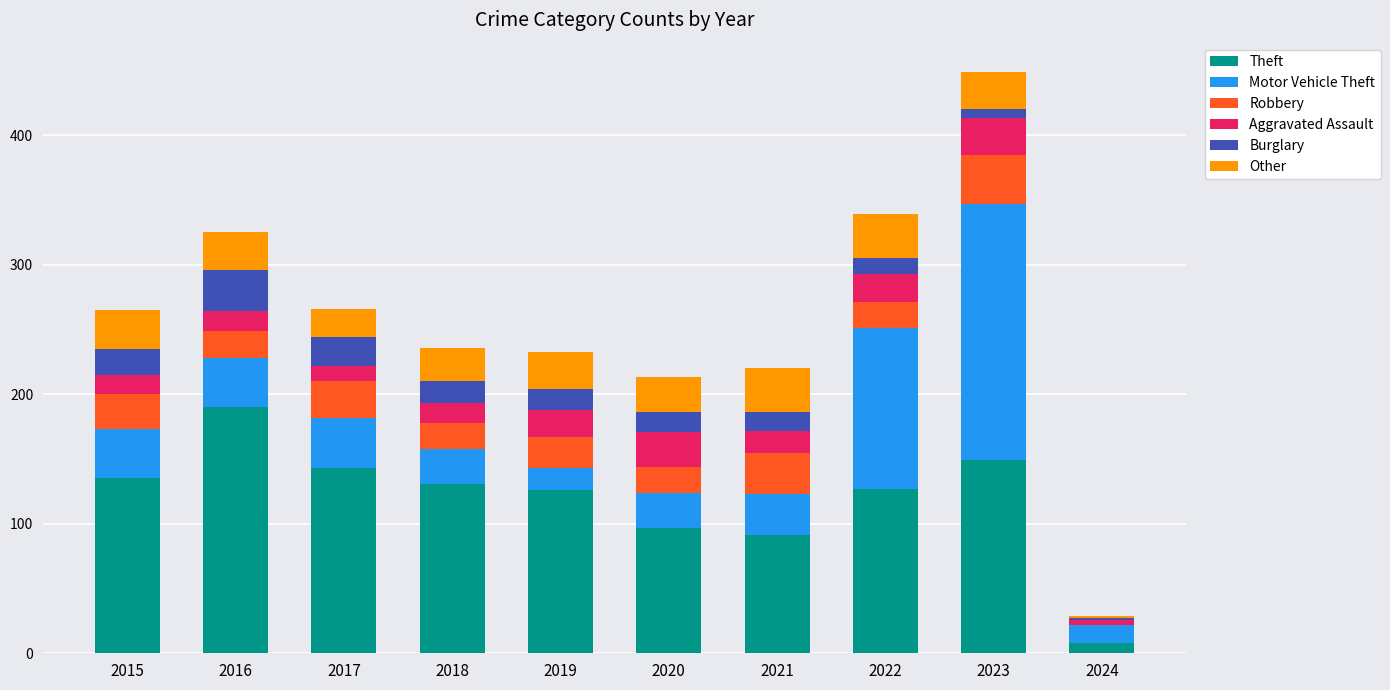

The Theft series shows 200 at 2023. True or false?

False